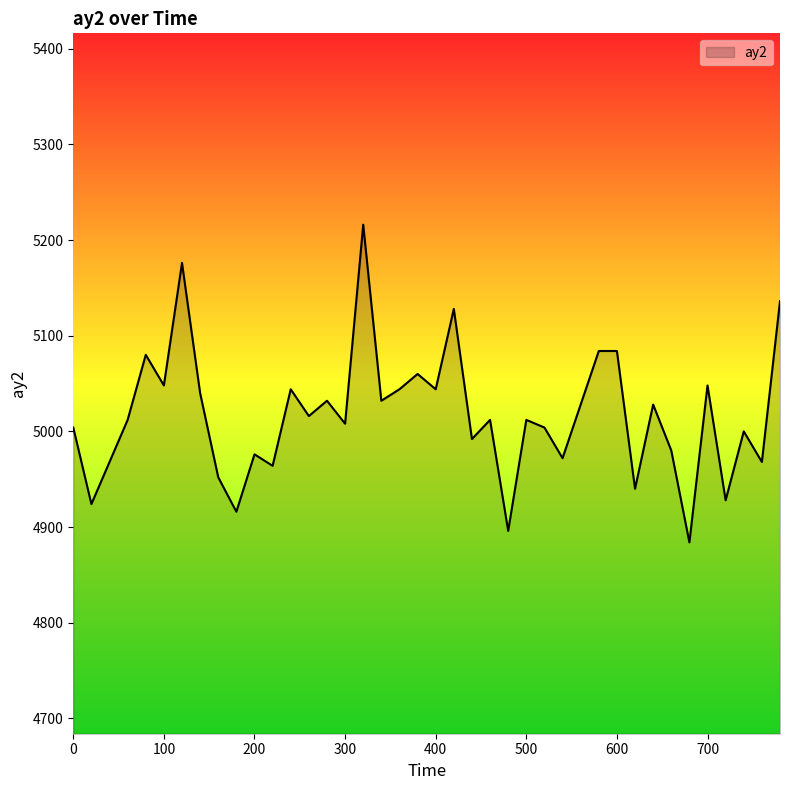

What is the smallest value displayed?

4884